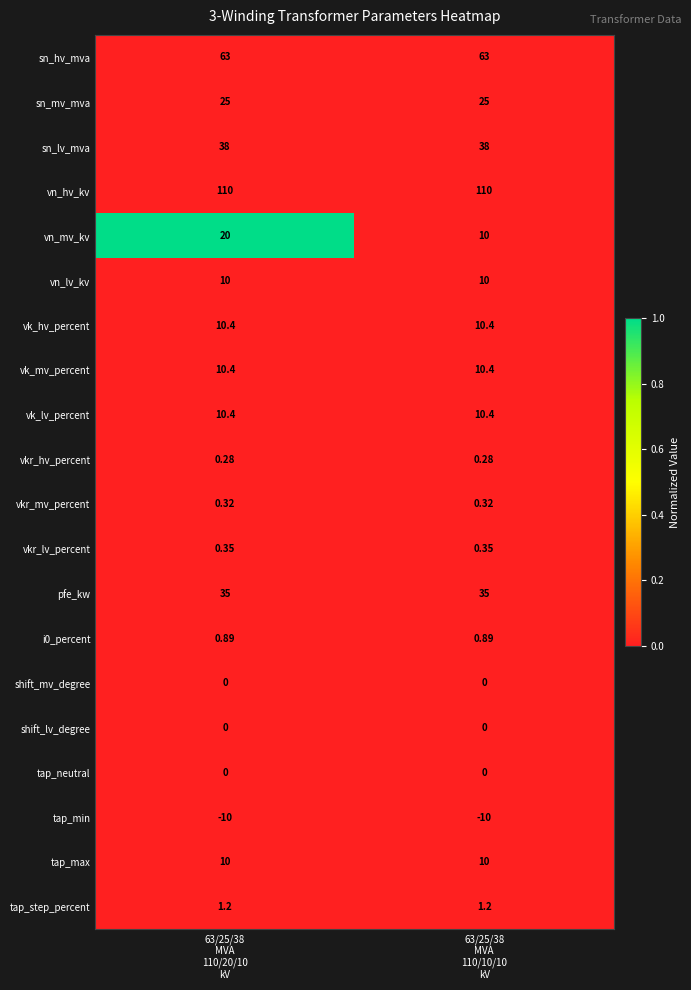

At which category is the sum across all series the highest?

63/25/38
MVA
110/20/10
kV